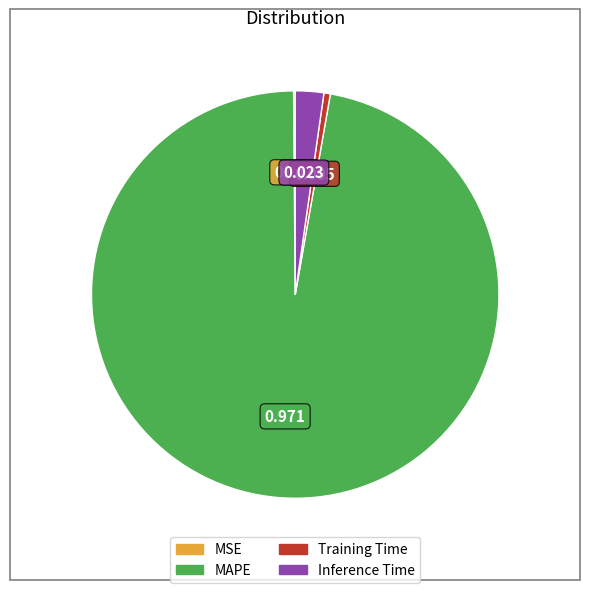

Do Inference Time and Training Time together represent more than half of the pie?

No